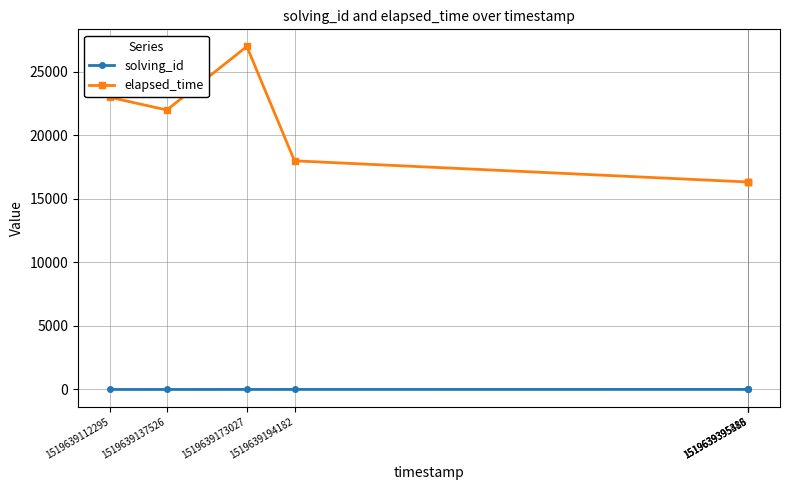

List the series in order of their overall mean, highest first.

elapsed_time, solving_id